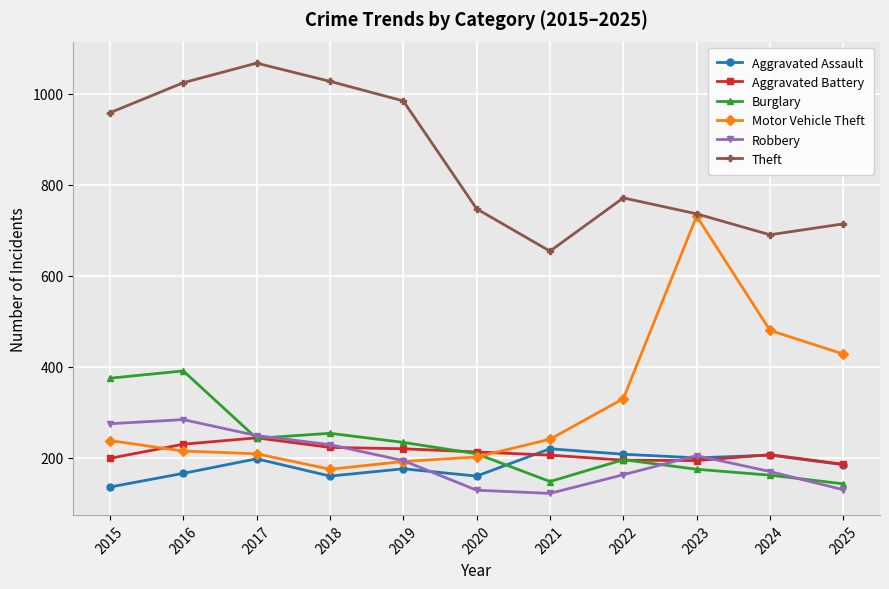

In Theft, how many points are lower than both neighbors (excluding endpoints)?

2